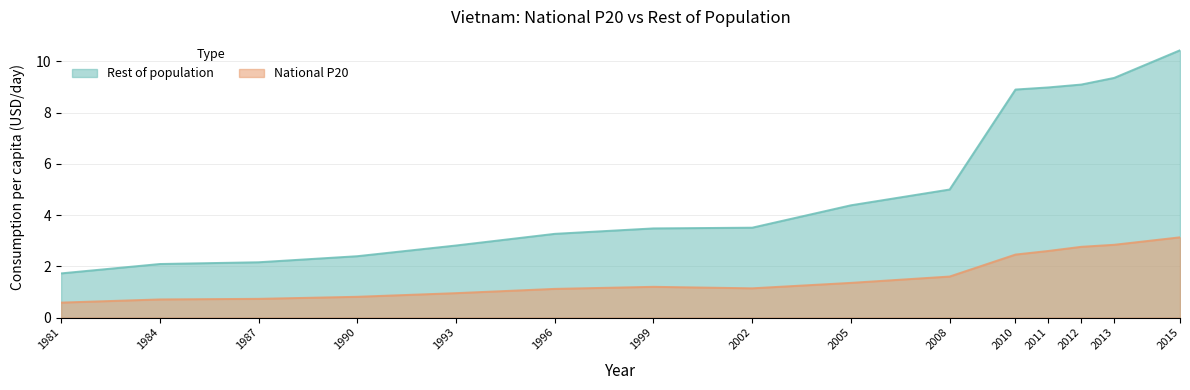

What is the sum of all National P20 values?

24.0